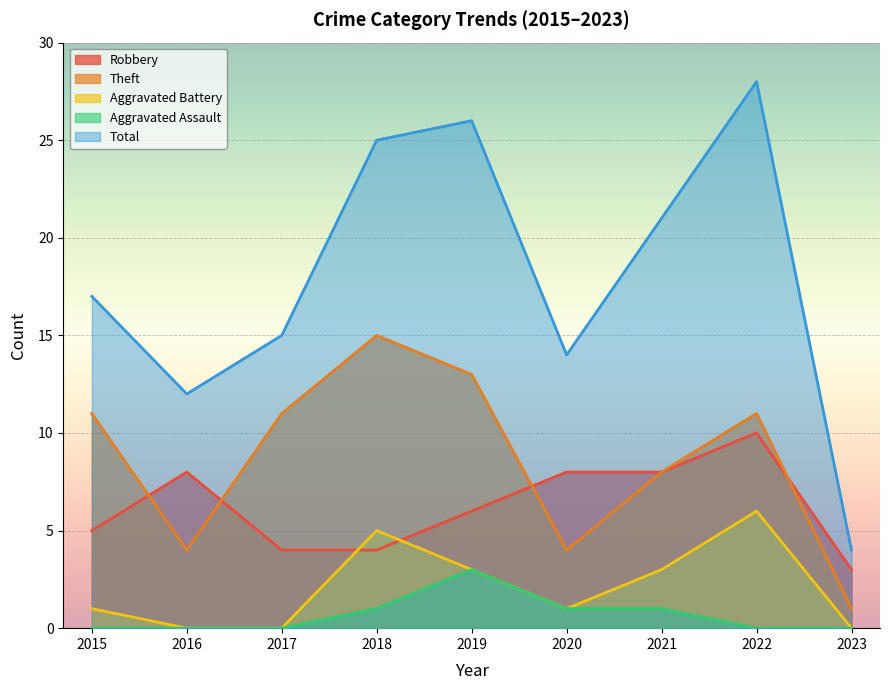

At which category is the sum across all series the highest?

2022